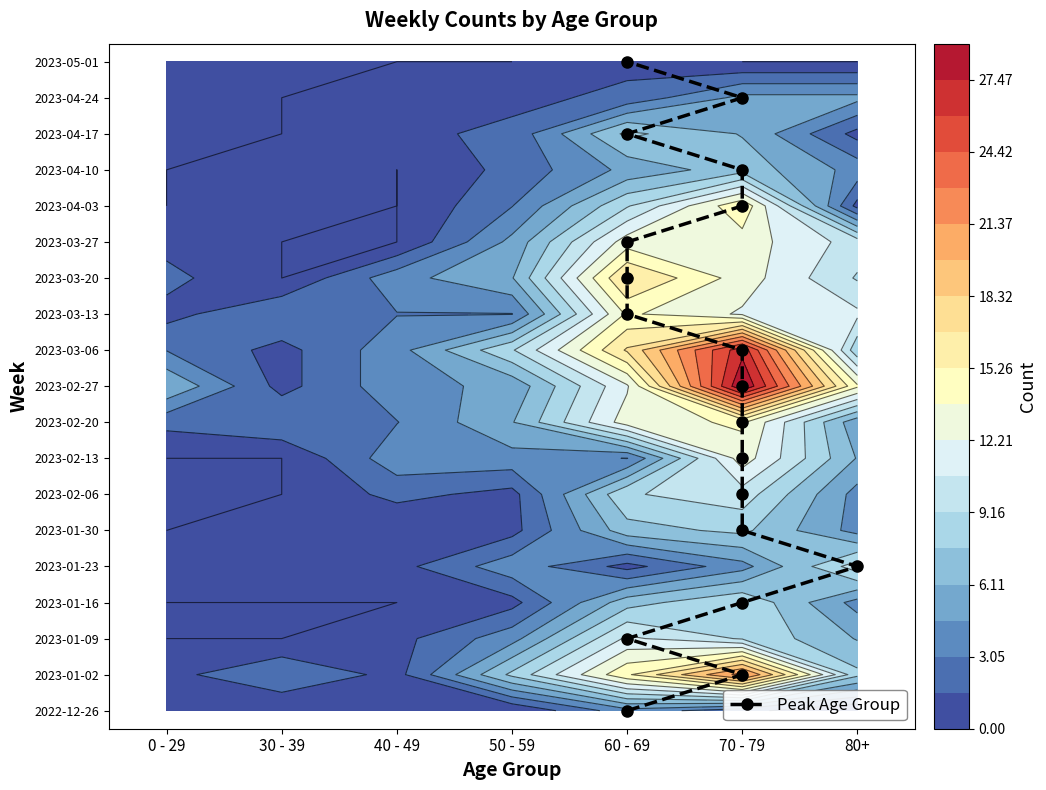

Between 70 - 79 and 60 - 69, which is larger?

60 - 69